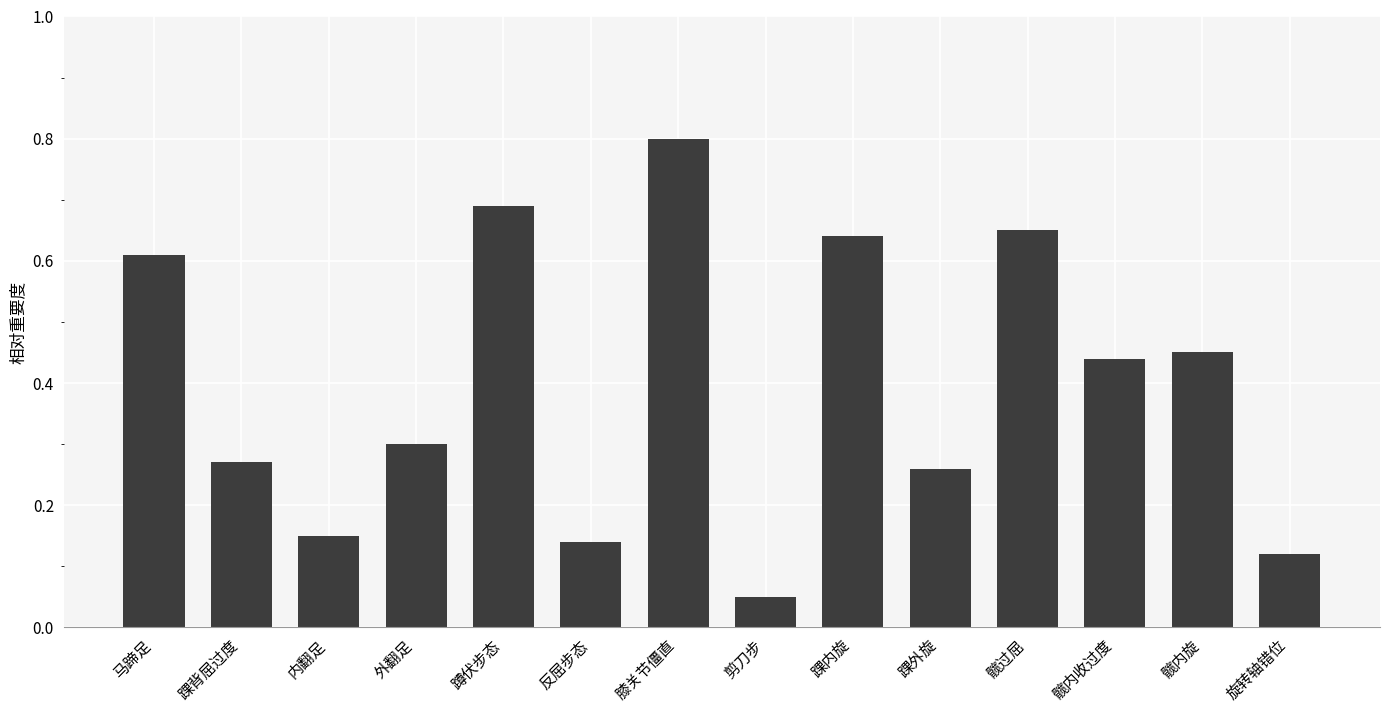

What is the sum of all values?

5.6